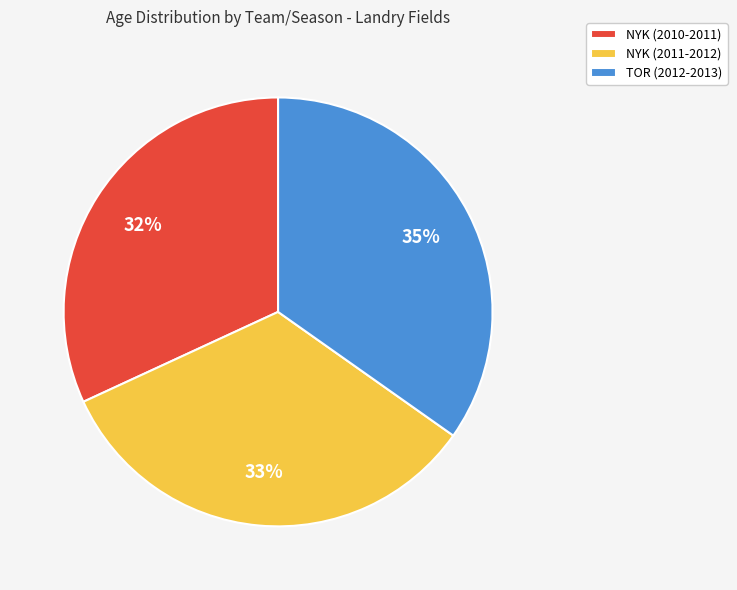

To the nearest percent, what is the difference between the NYK (2011-2012) and NYK (2010-2011) slice percentages?

1%